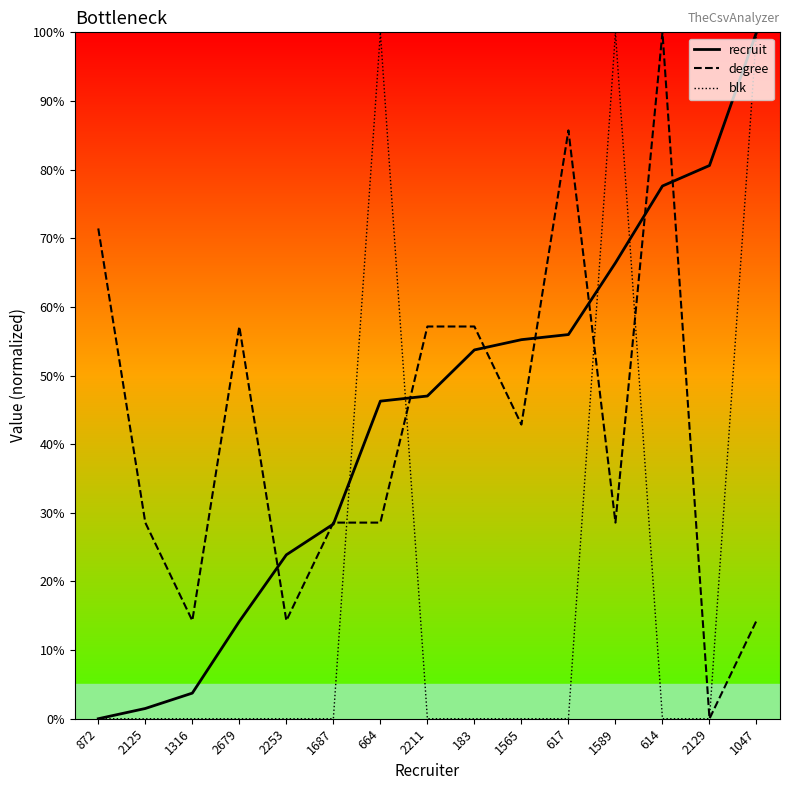

At 2253, list the series in order from largest to smallest.

recruit, degree, blk